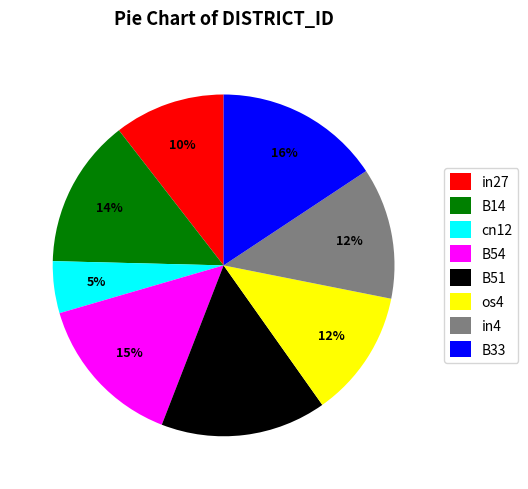

How many slices are in this pie chart?

8